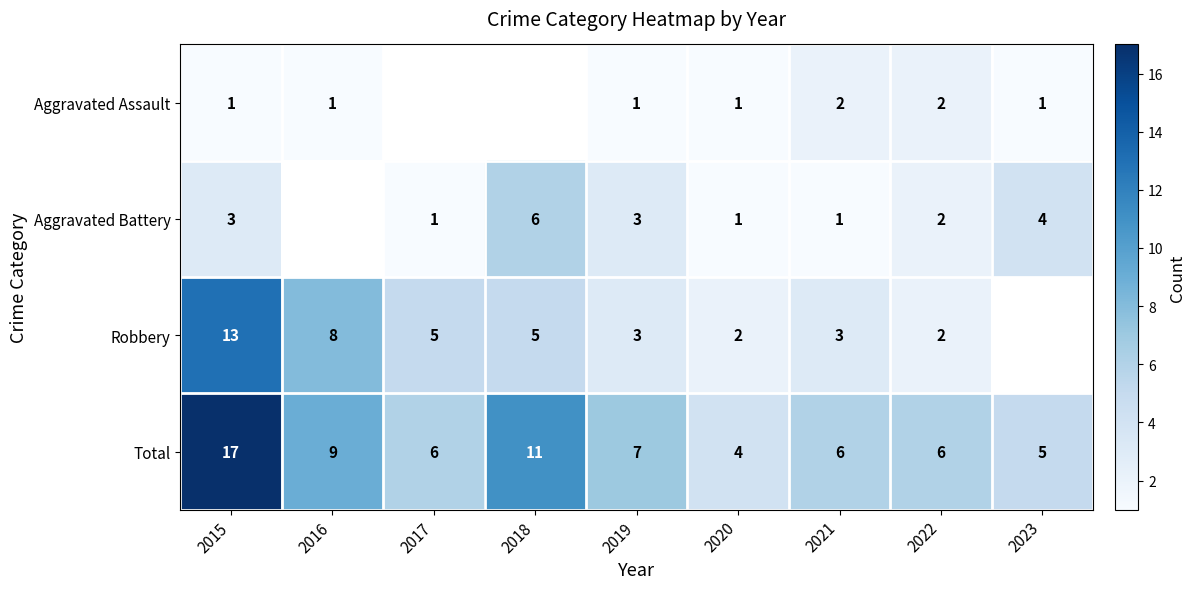

Is it true that Aggravated Battery equals 5 at 2019?

False